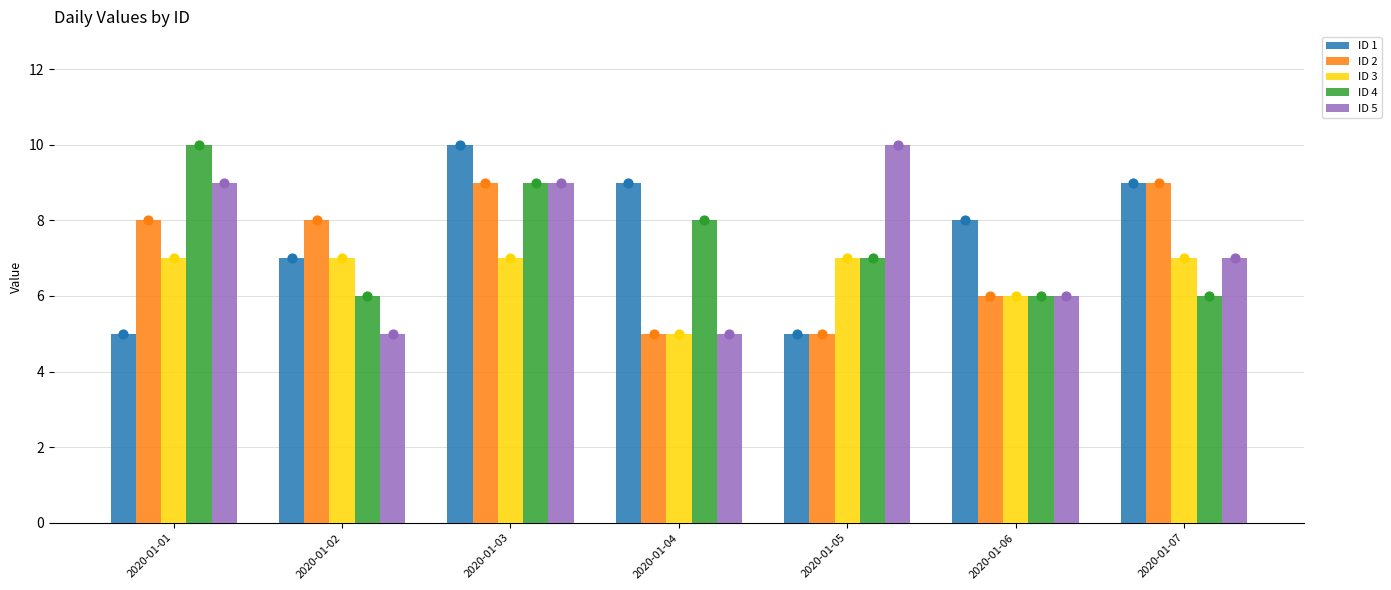

Which series has the largest total across all categories?

ID 1